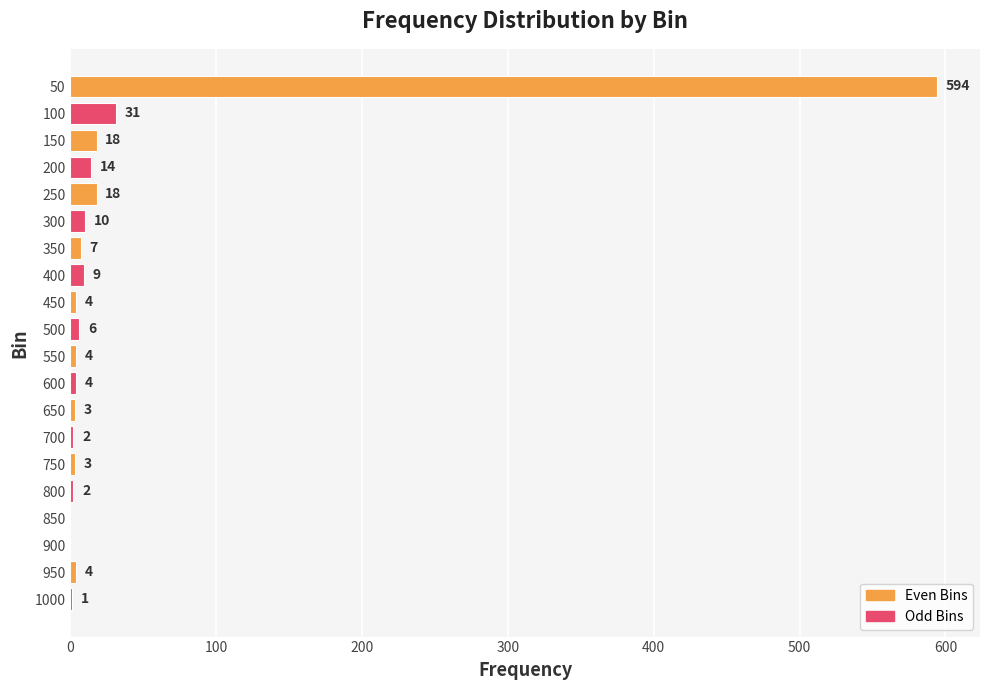

What is the sum of the values at 300 and 1000?

11